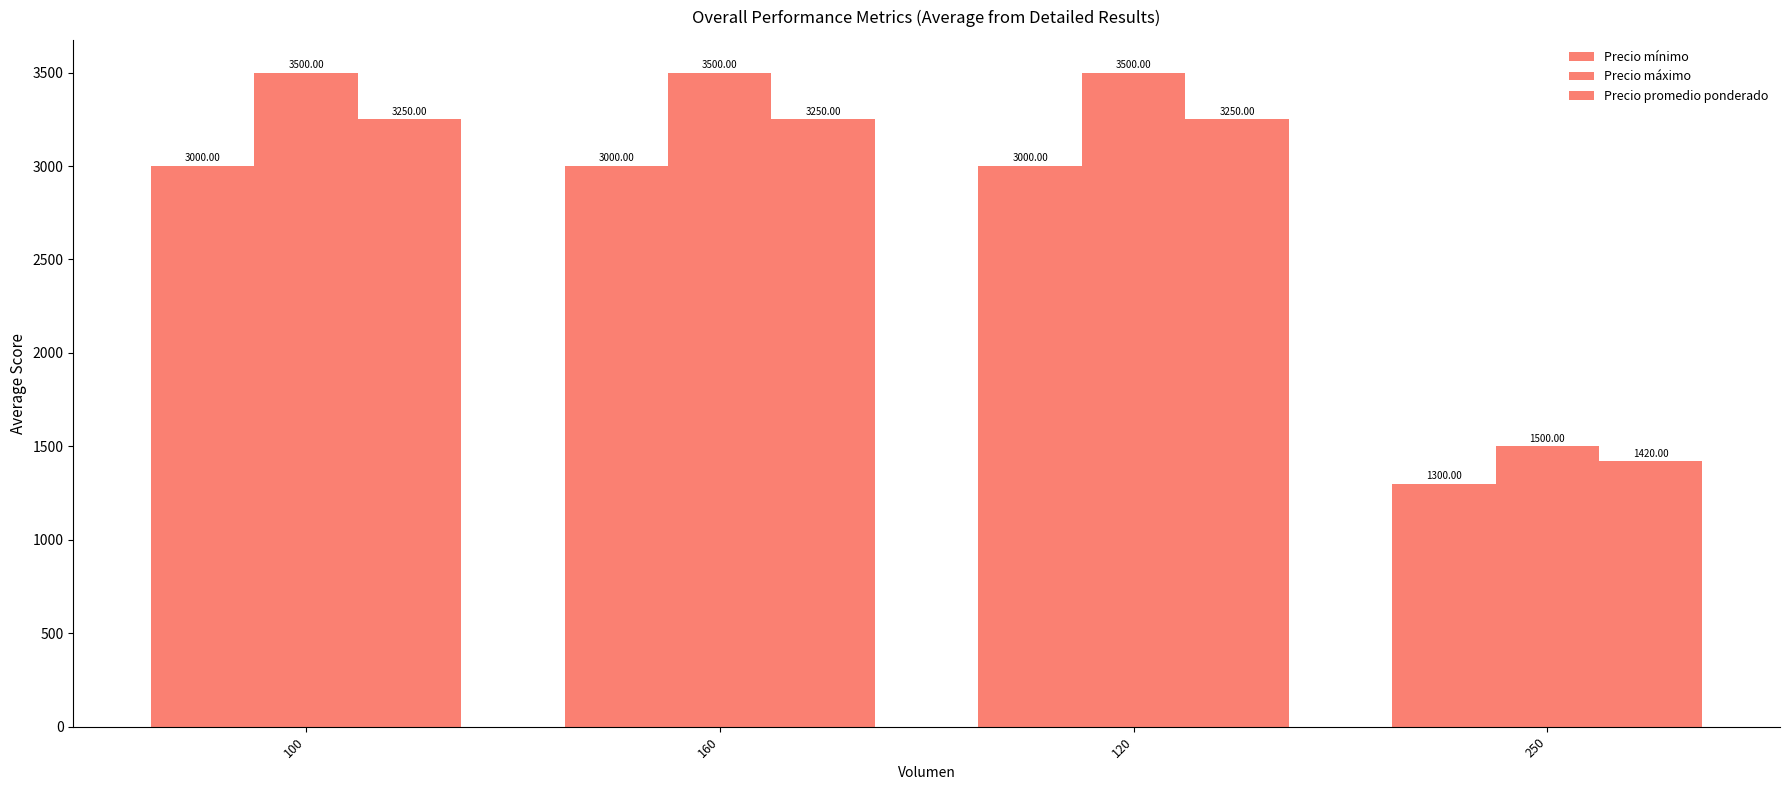

Rank the series by their average value, from lowest to highest.

Precio mínimo, Precio promedio ponderado, Precio máximo